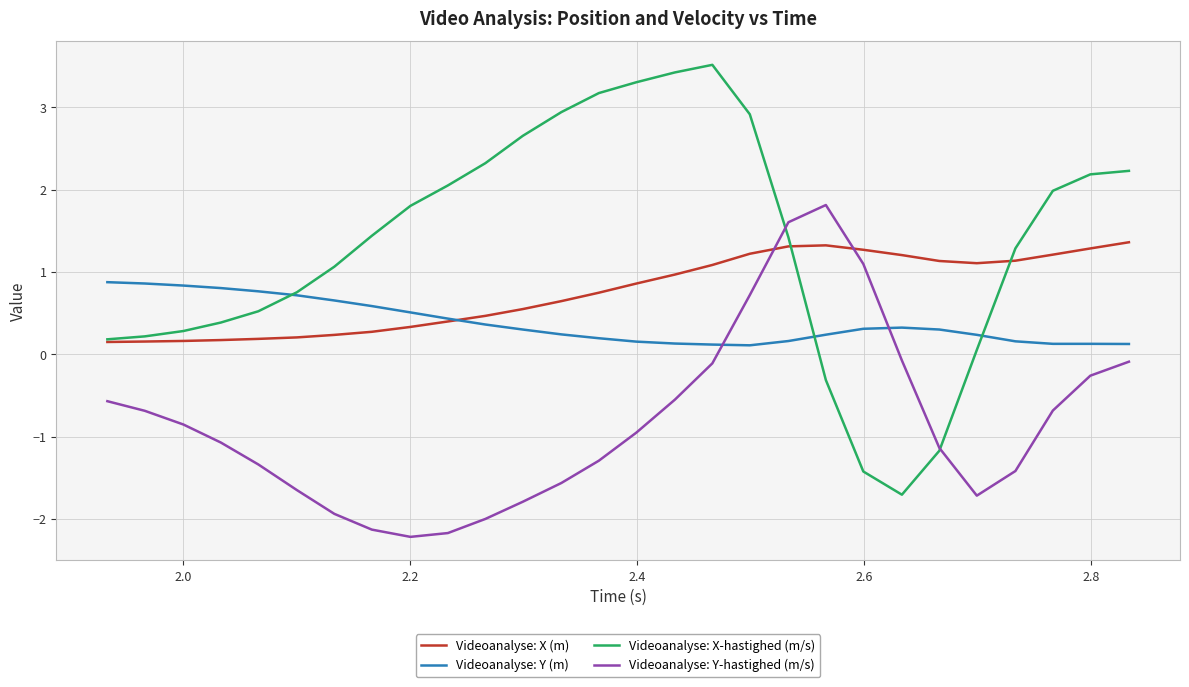

Which series has the largest total across all categories?

Videoanalyse: X-hastighed (m/s)